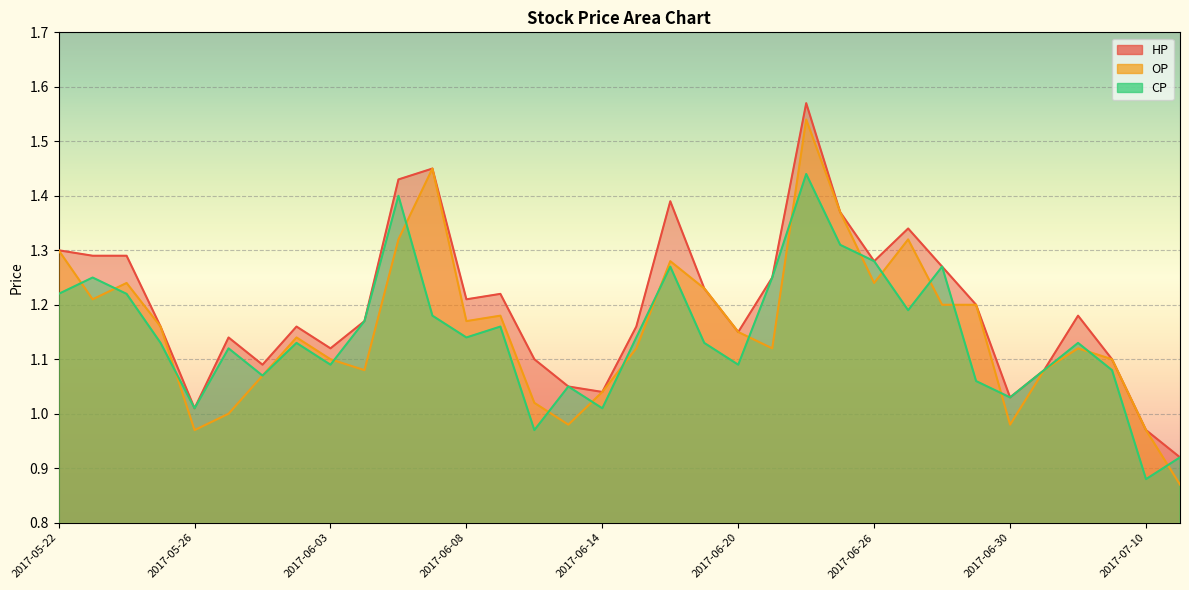

What is the difference between the maximum and minimum values in the CP series?

0.6